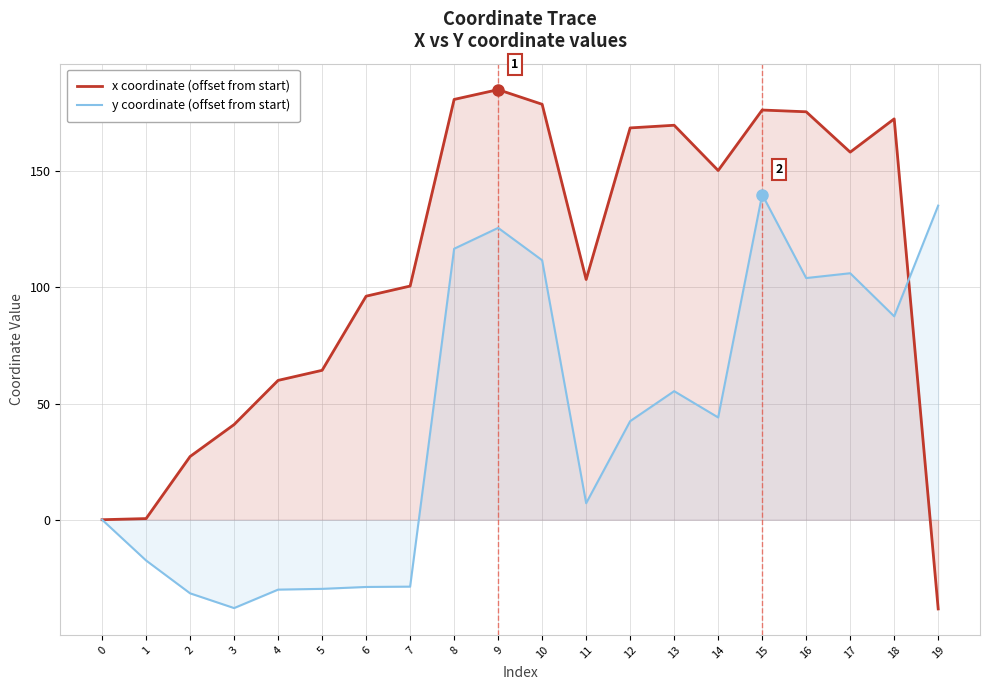

How many values in the x coordinate (offset from start) series are below 150?

10